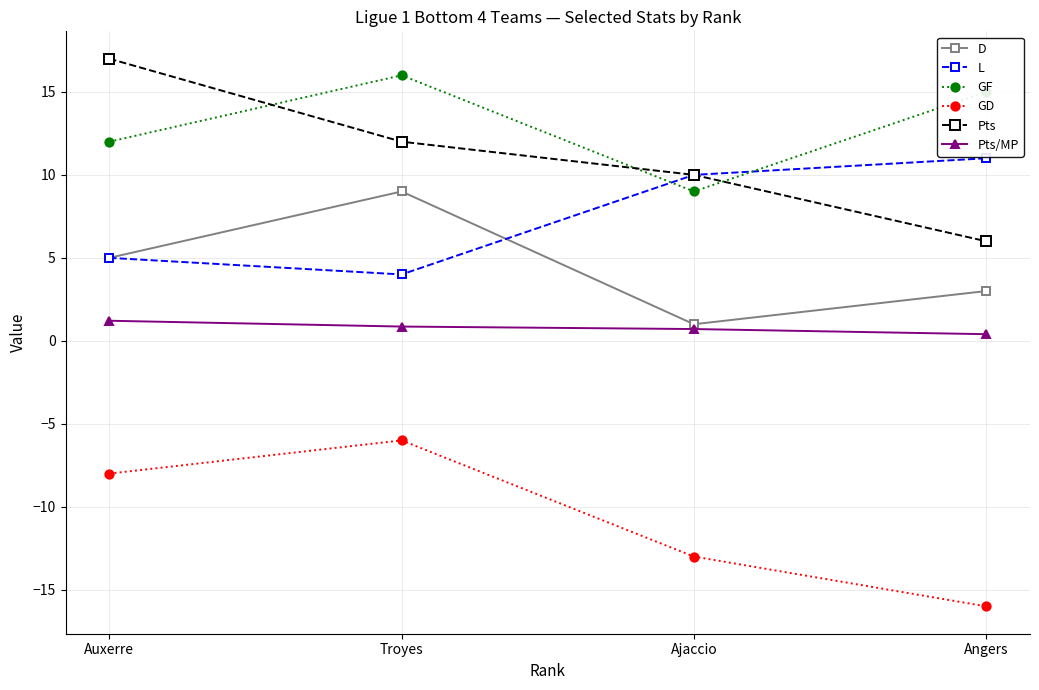

Is it true that Pts equals 10.0 at Ajaccio?

True